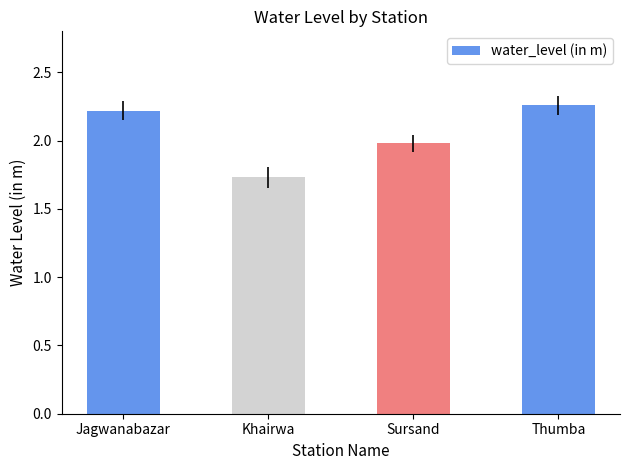

What is the label of the 3rd bar from the left?

Sursand